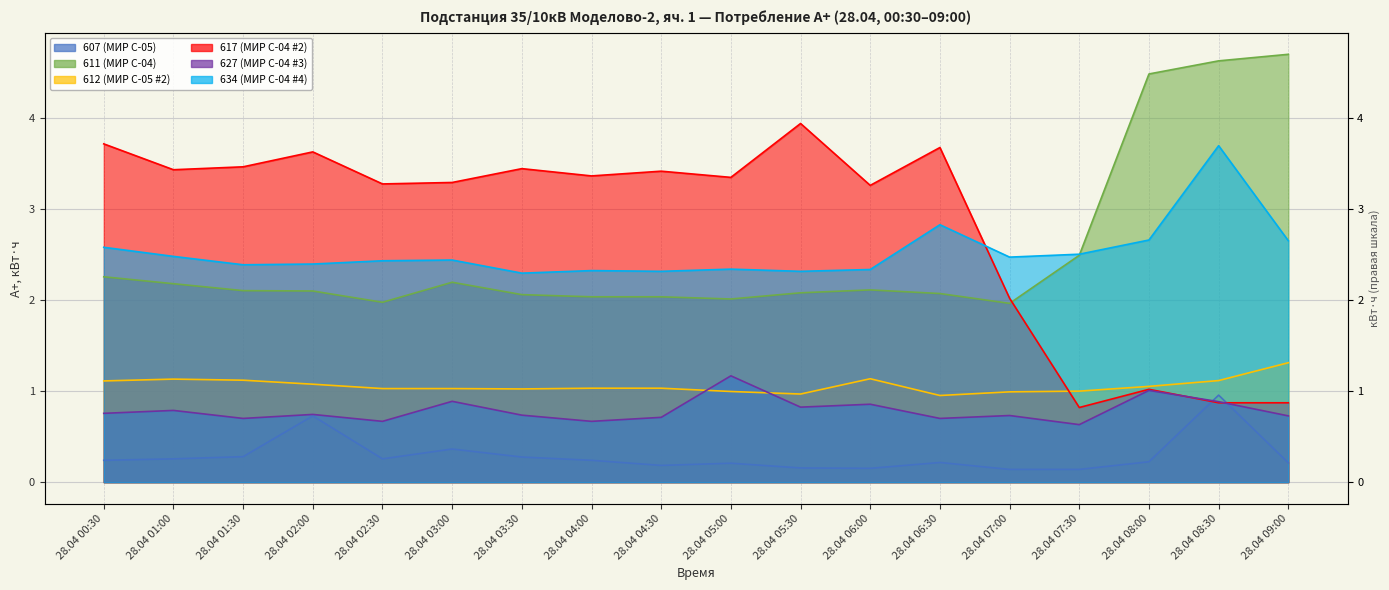

What is the difference between the maximum and minimum values in the 617 (МИР С-04 #2) series?

3.1